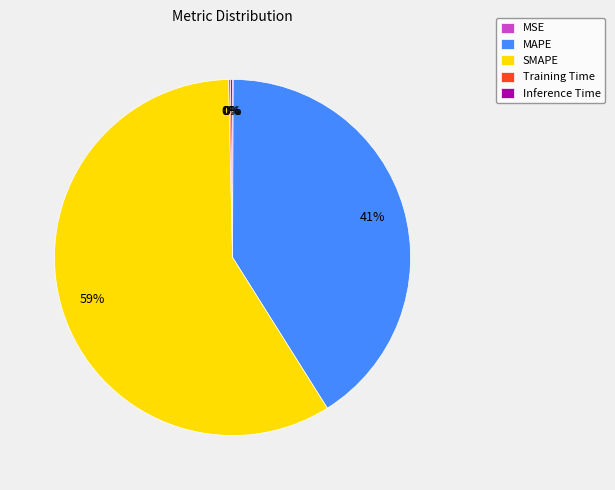

Does SMAPE represent more than half of the total?

Yes